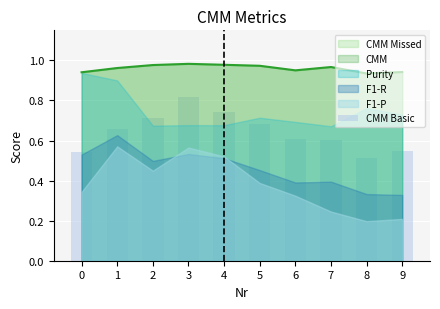

Are the bars grouped side by side (vs. stacked)?

No